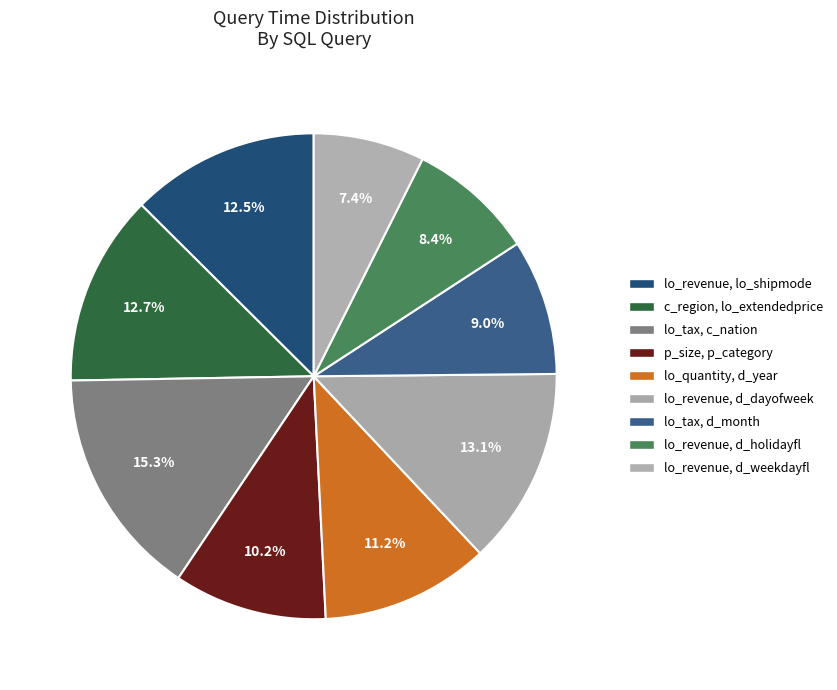

To the nearest percent, what is the difference between the largest and smallest slice percentages?

8%